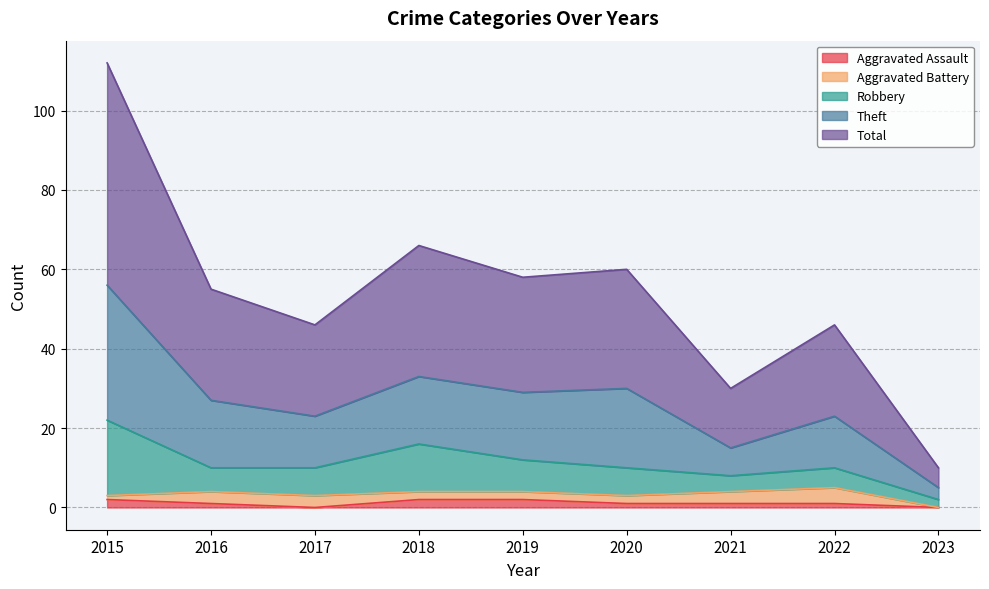

At which label does Total reach its minimum?

2023